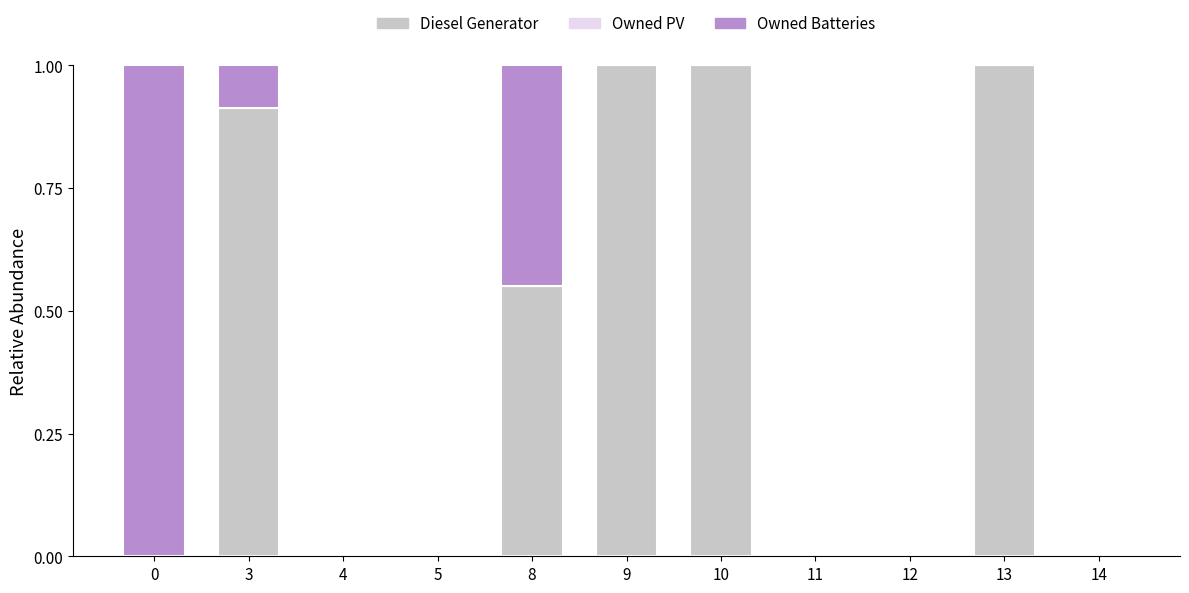

What is the total value across all series at 8?

1.0